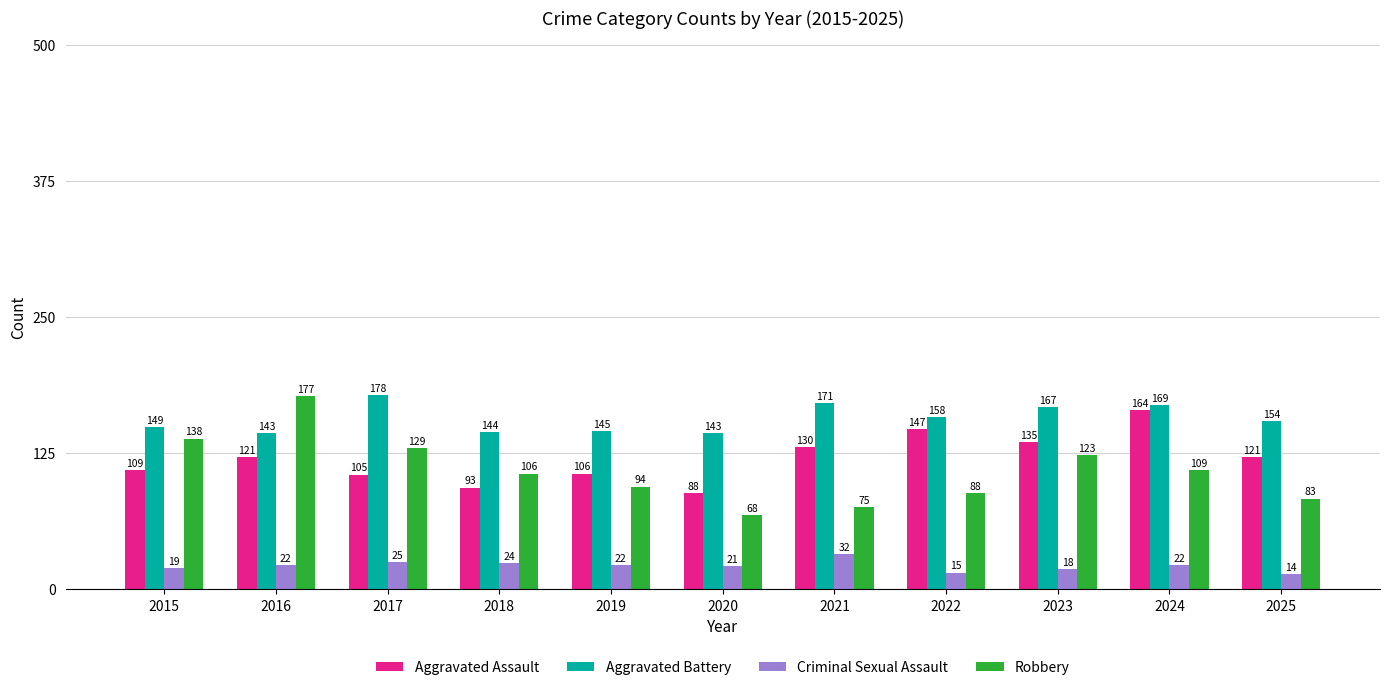

Which series has the widest spread of values?

Robbery